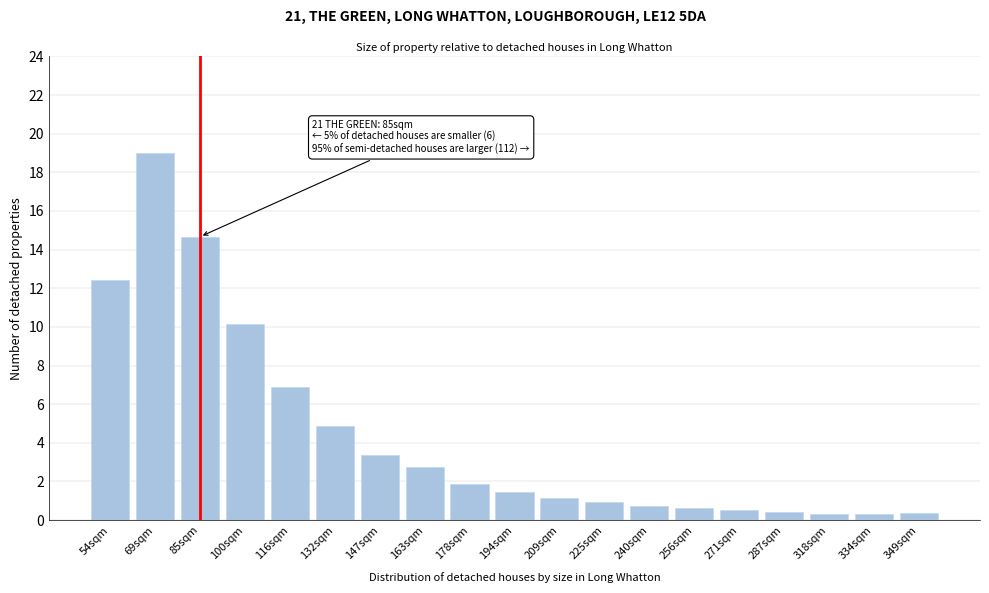

True or false: the data shows 1.1 at 209sqm.

True